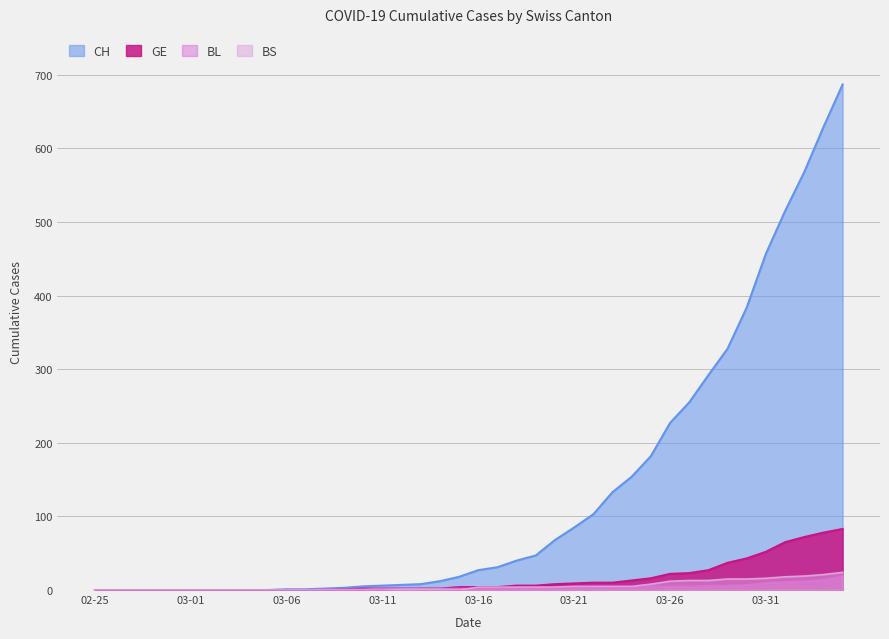

How many lines are shown in the chart?

4